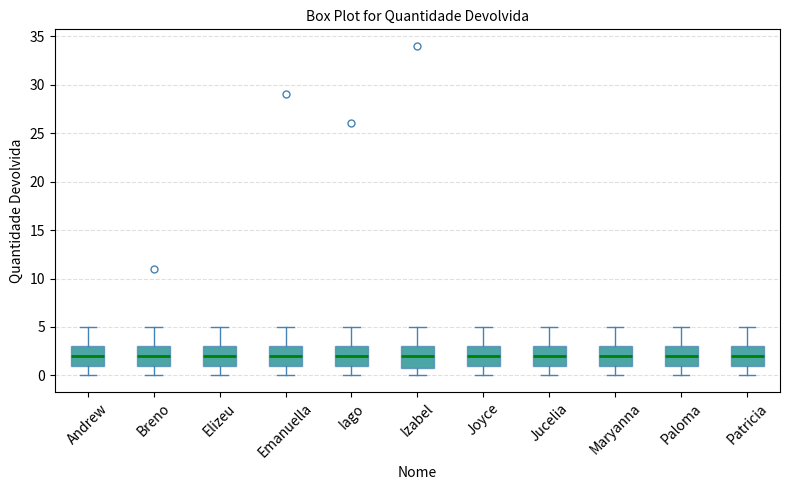

Where is the lower edge of the box for Maryanna on the y-axis? The values are not printed on the chart, so give them approximately, as read against the axis.

1